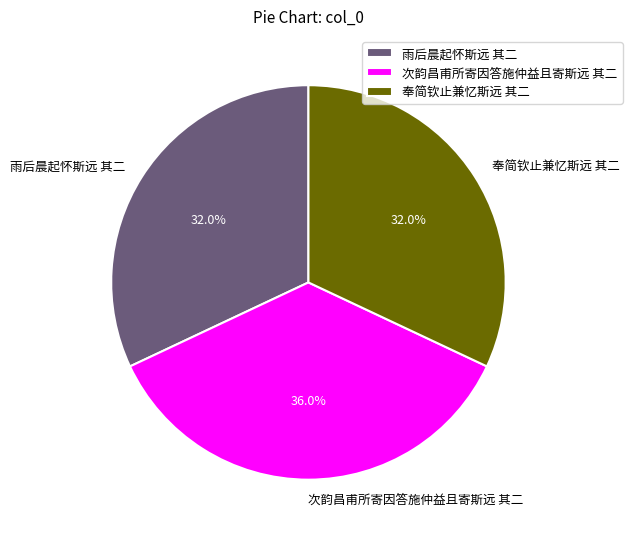

What percentage is the 次韵昌甫所寄因答施仲益且寄斯远 其二 slice, to the nearest percent?

36%